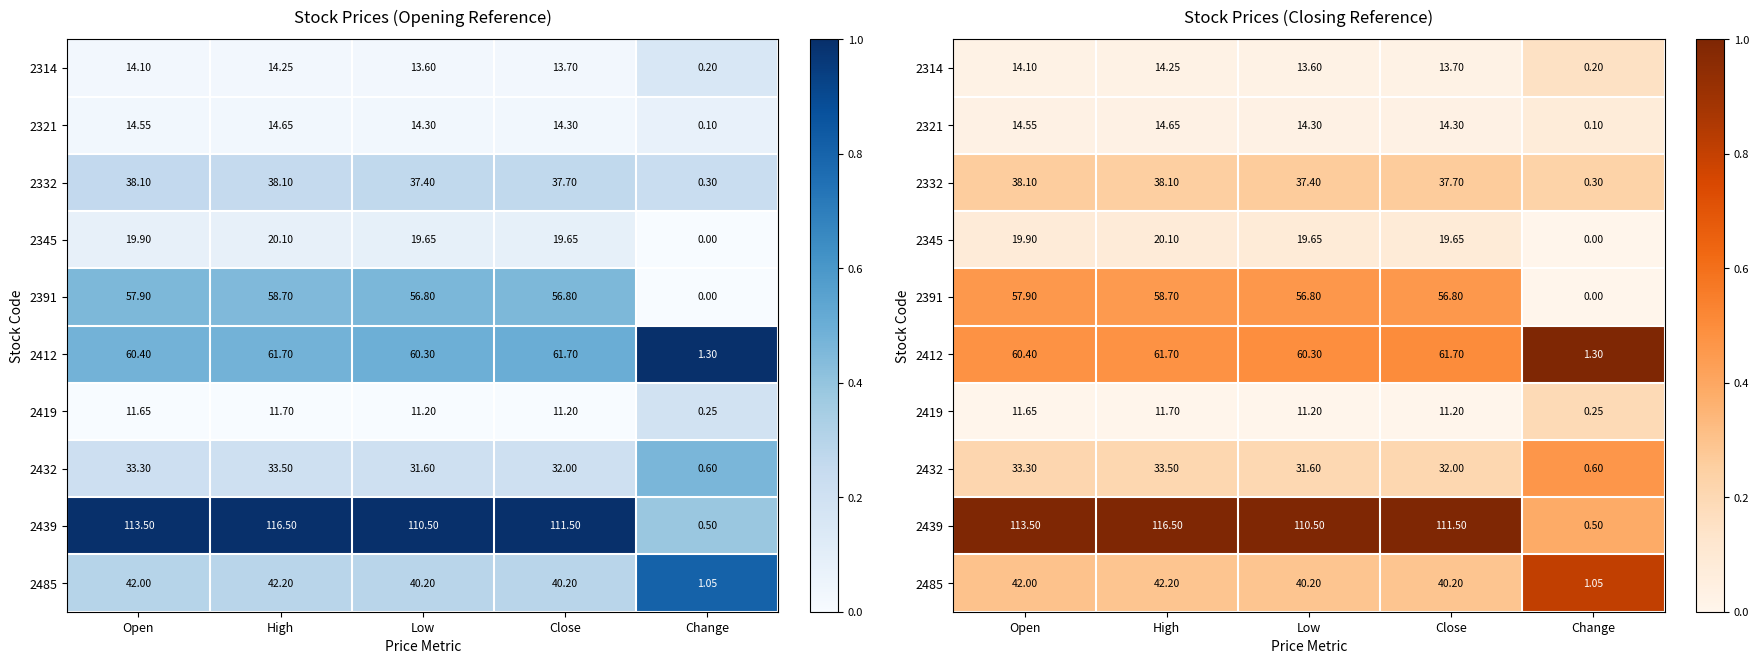

At which category is the sum across all series the highest?

Change